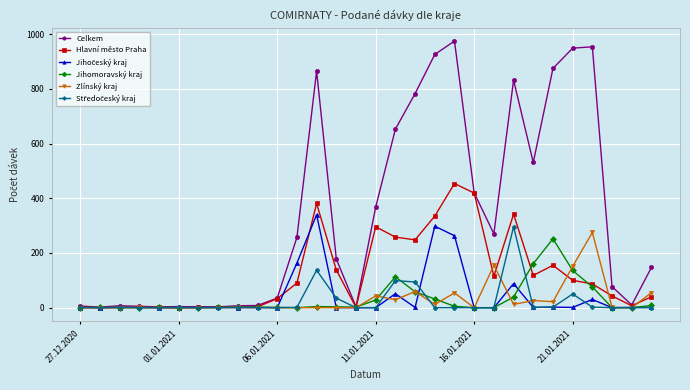

Which series has the largest total across all categories?

Celkem